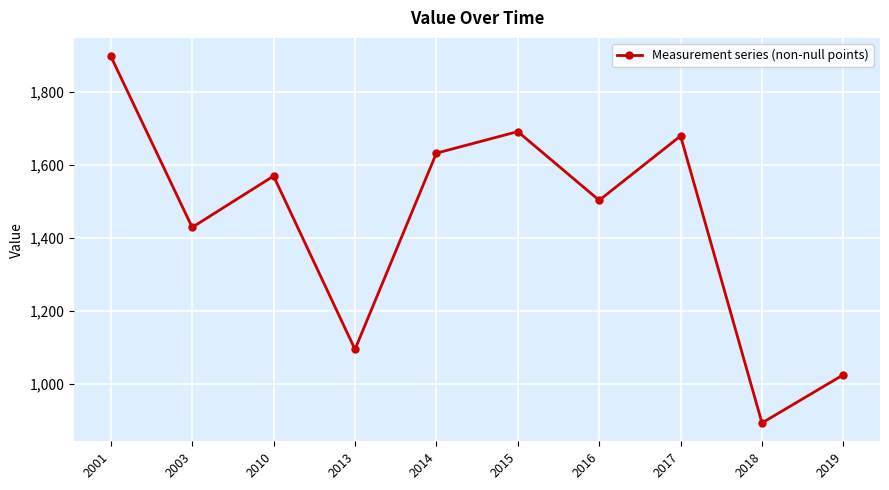

List the labels in order of value, smallest first.

2018, 2019, 2013, 2003, 2016, 2010, 2014, 2017, 2015, 2001